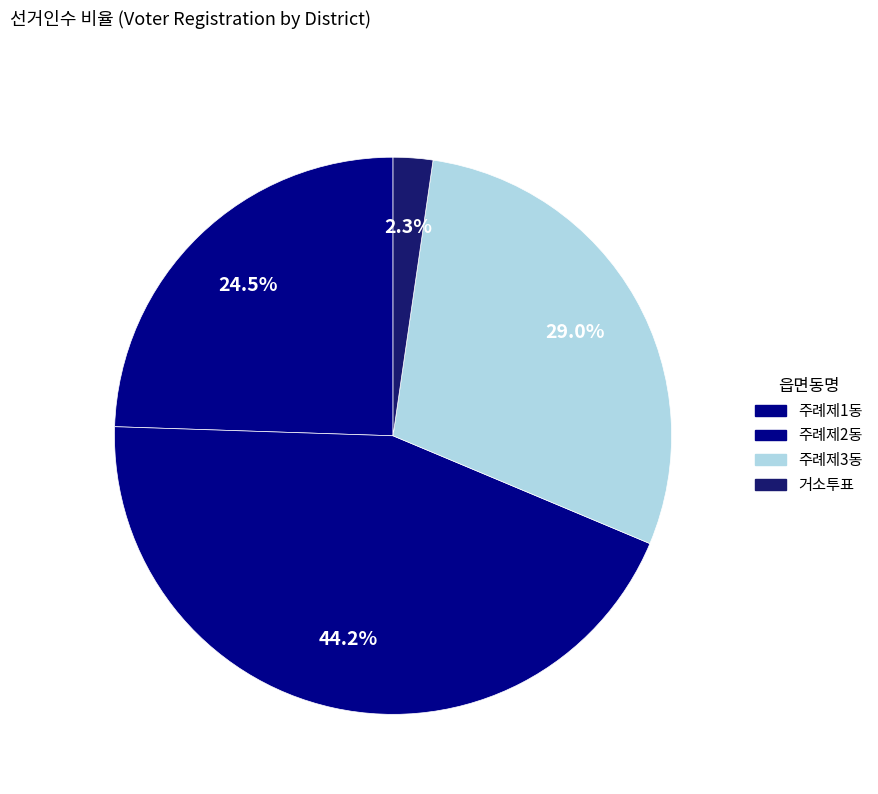

To the nearest percent, what is the average slice percentage?

25%